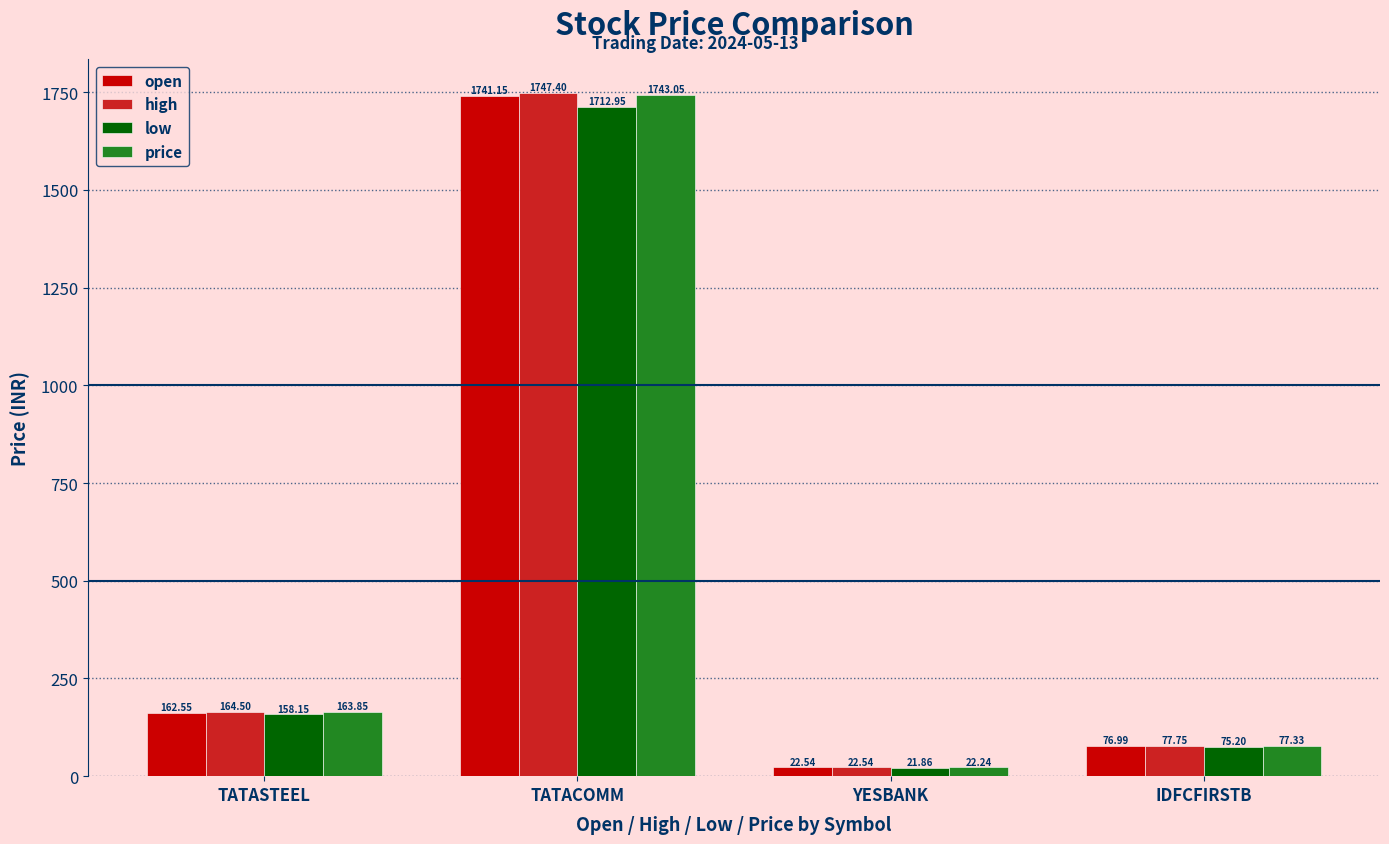

The value of open at TATASTEEL is 62.8. True or false?

False